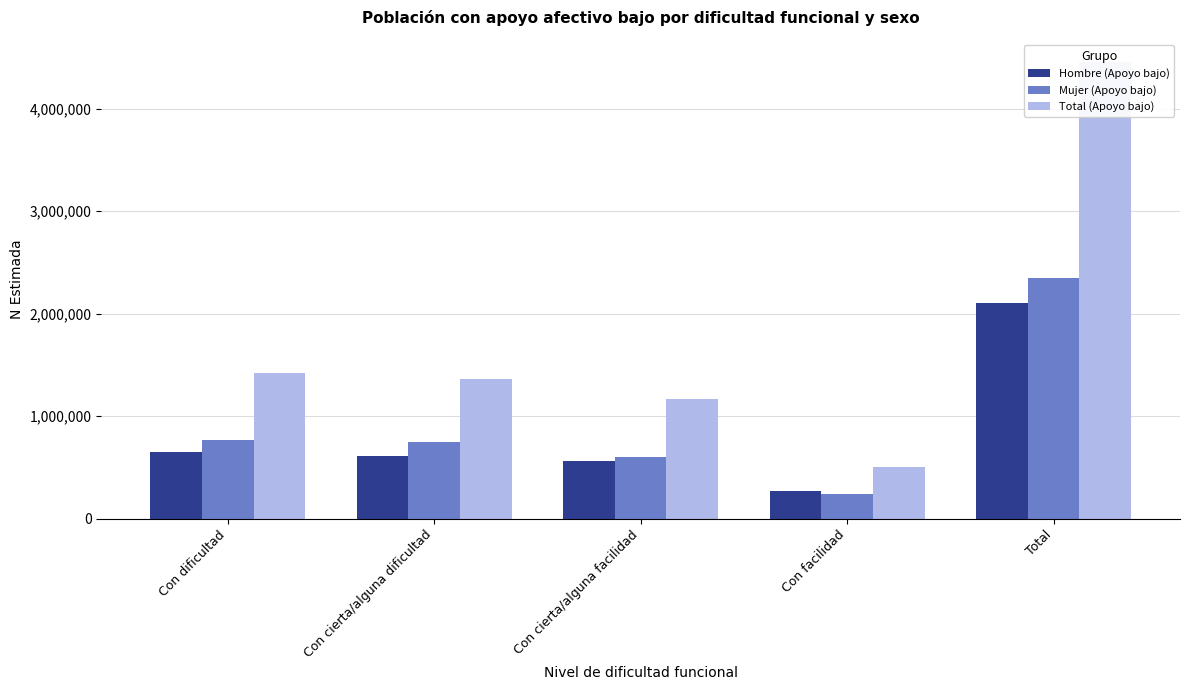

What is the greatest value displayed?

4452192